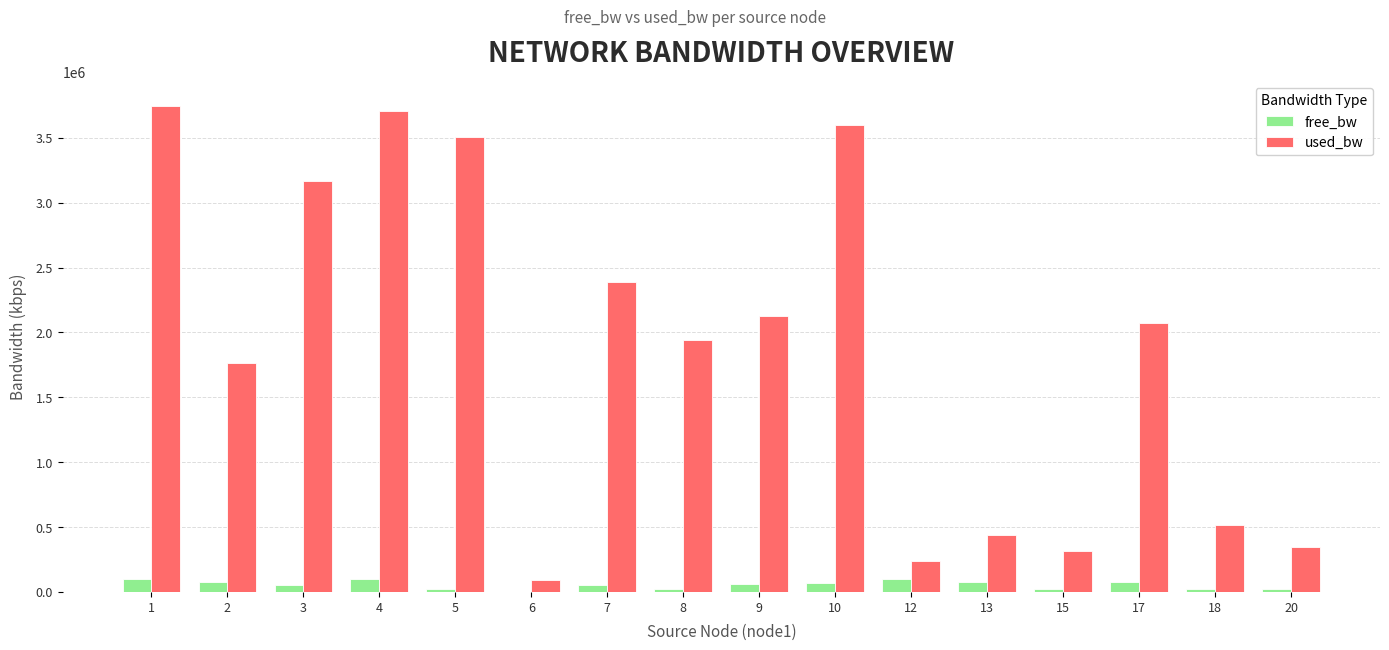

What is the spread (max minus min) of values at 9?

2063914.8